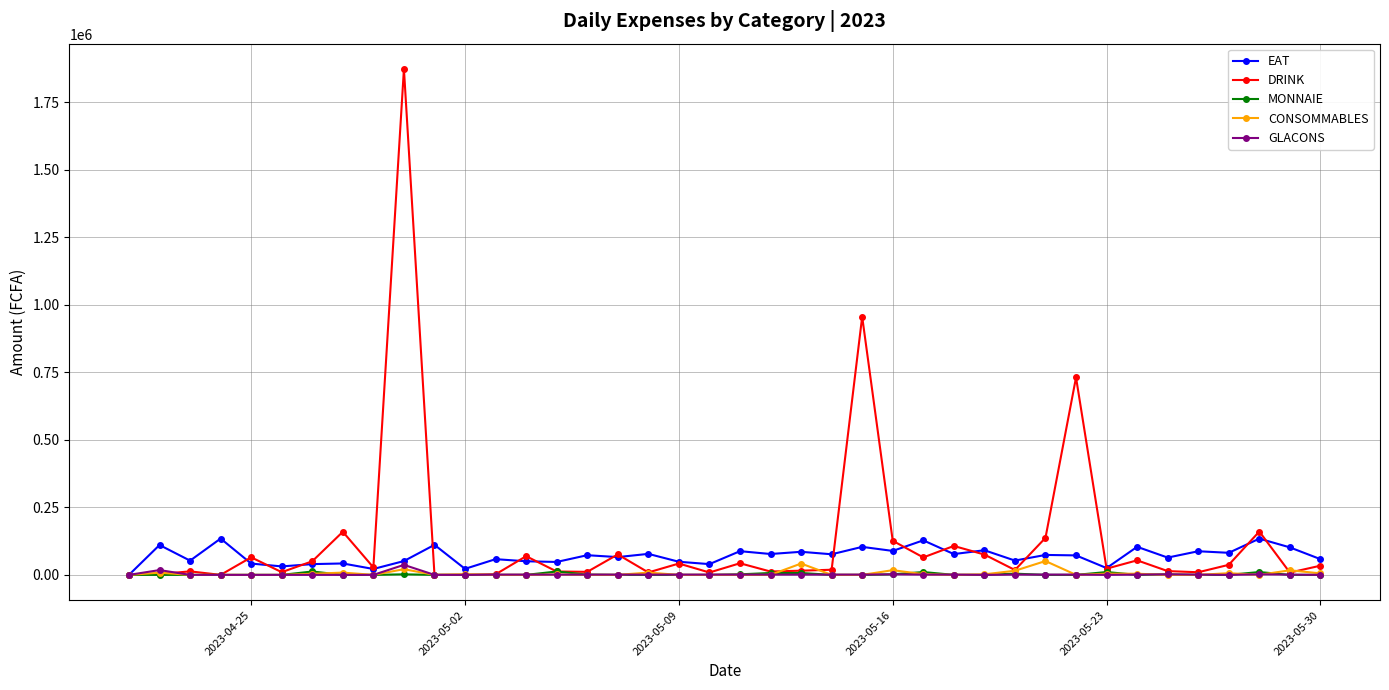

True or false: MONNAIE has more than 2 interior local peaks.

True